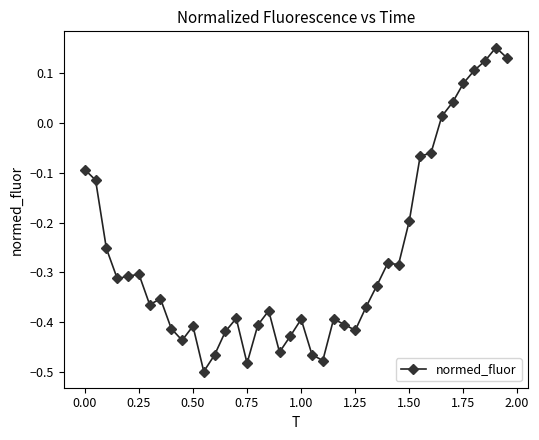

Is this an area chart (filled region under the line)?

No